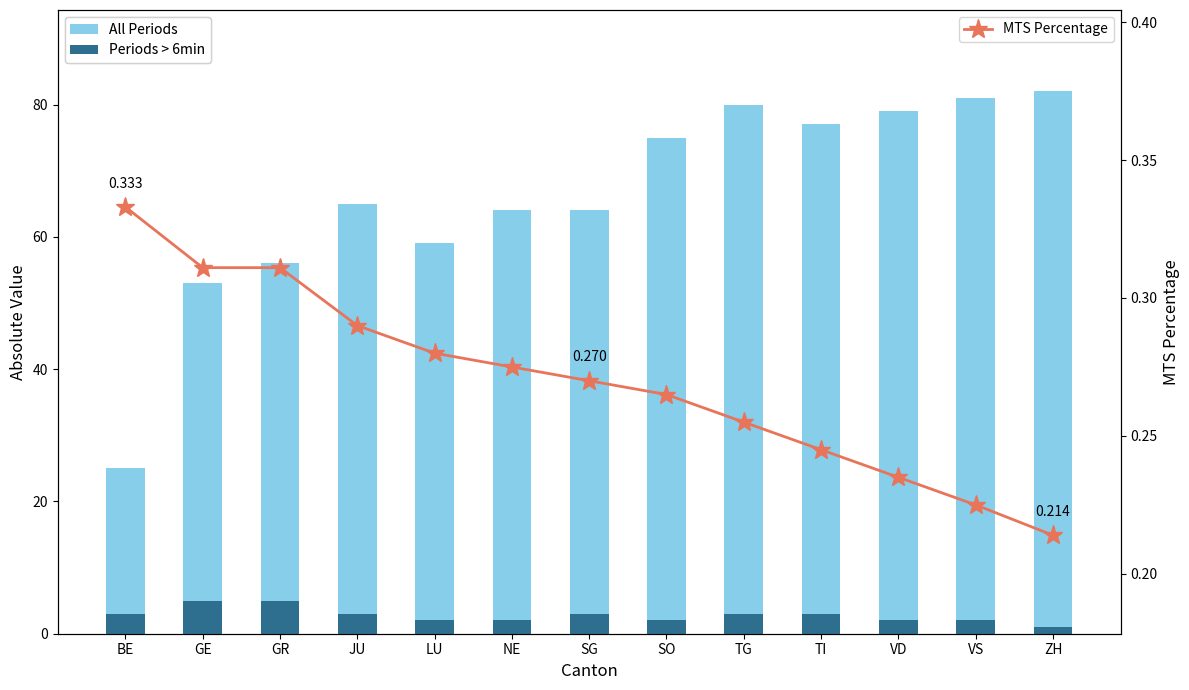

The value of MTS Percentage at TG is 0.3. True or false?

True